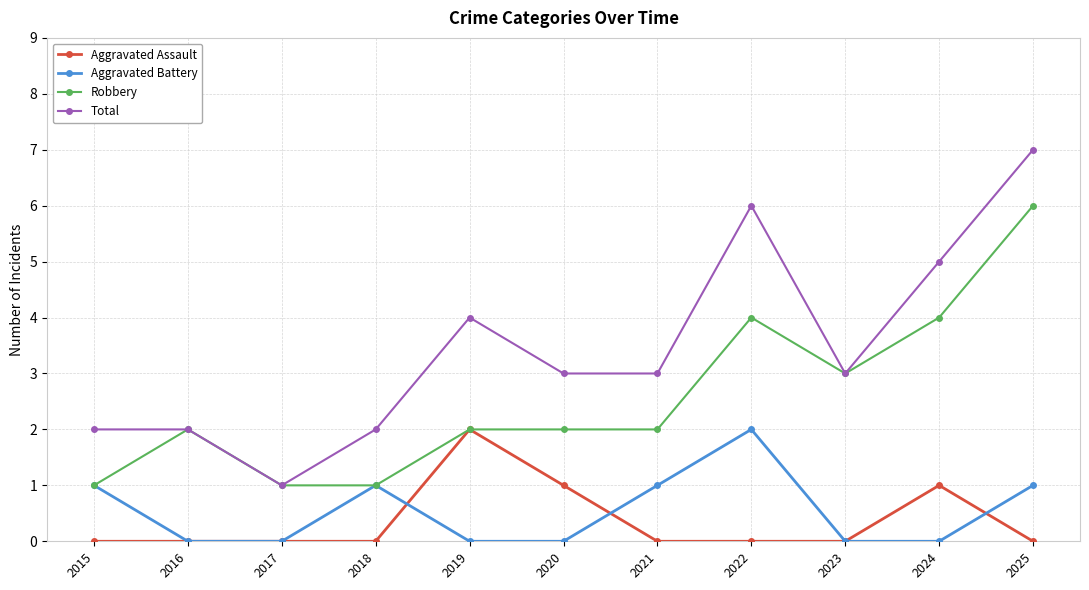

True or false: Aggravated Assault and Total intersect in this chart.

False